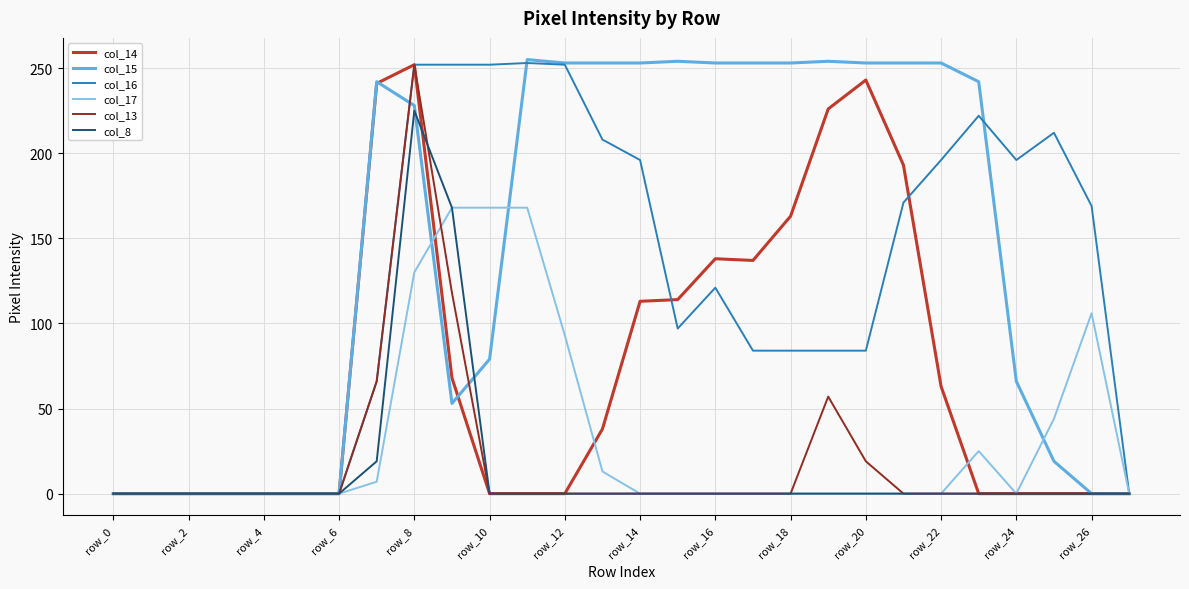

Which series has the largest total across all categories?

col_15